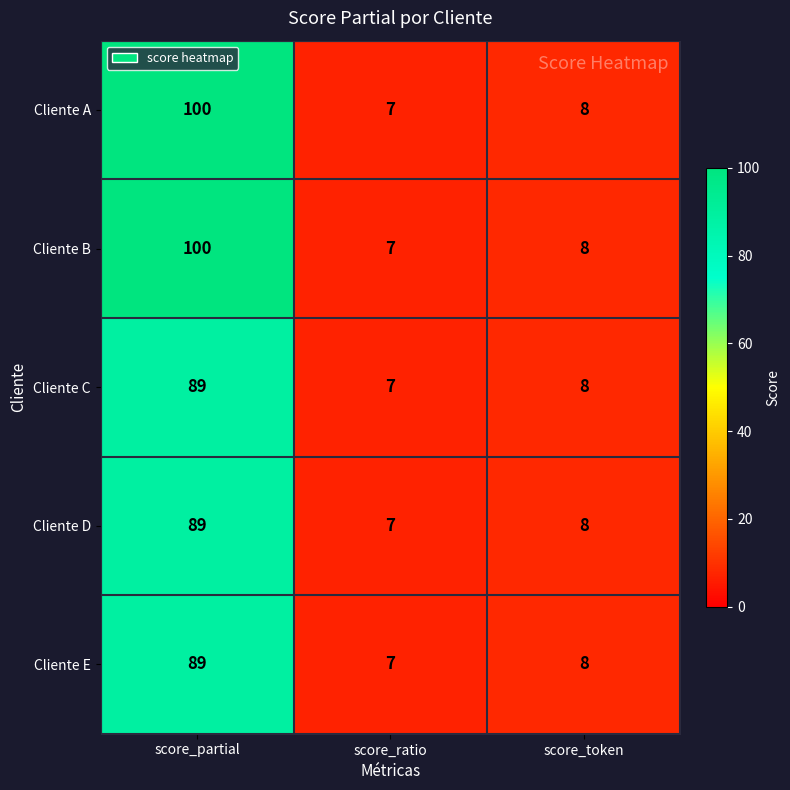

Rank the categories by Cliente C value from highest to lowest.

score_partial, score_token, score_ratio